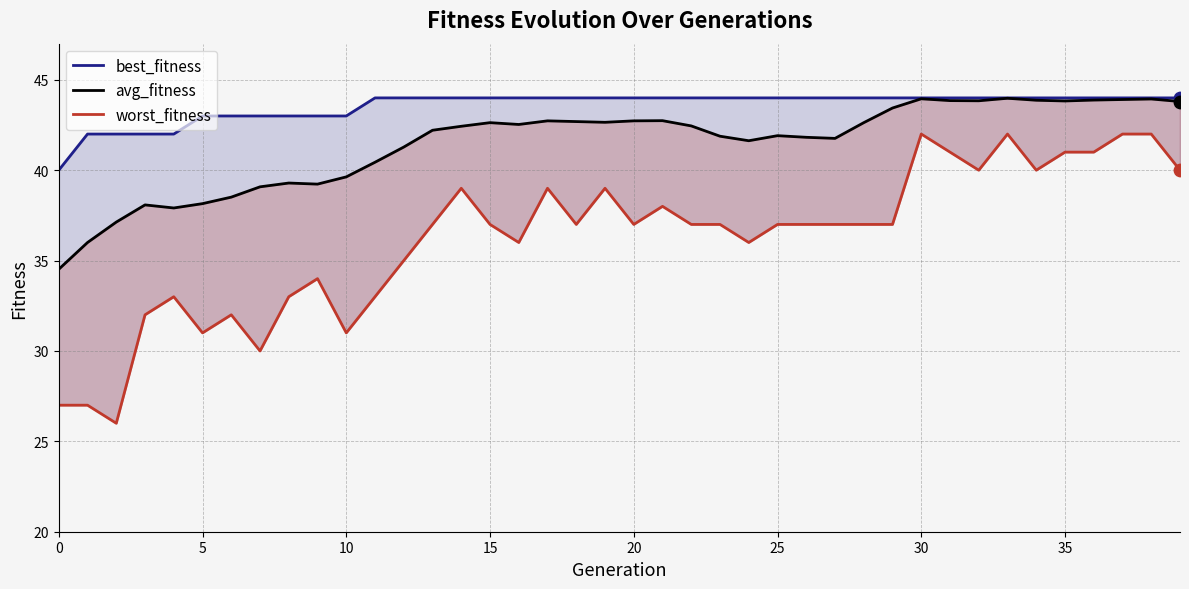

What are all the series names shown in the legend?

best_fitness, avg_fitness, worst_fitness